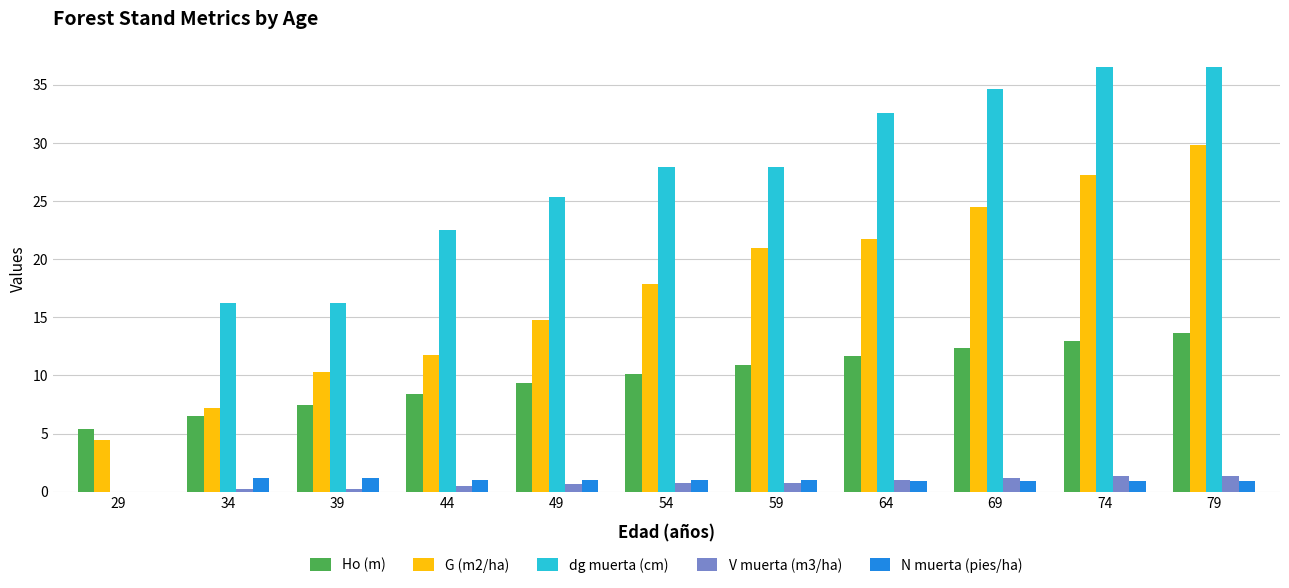

Which series changed the most between 39 and 44?

dg muerta (cm)